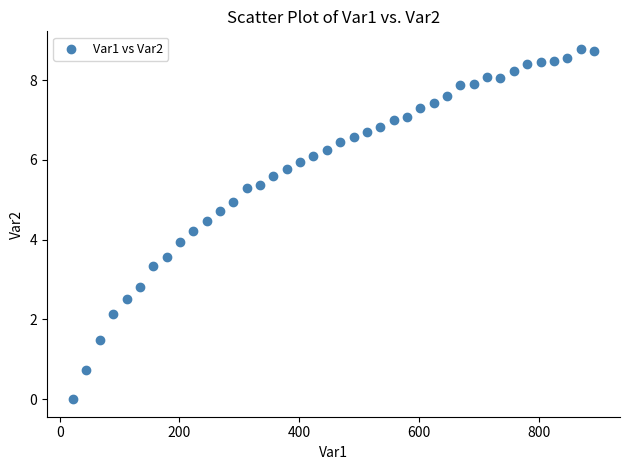

What is the range of X values (max minus min)?

870.3